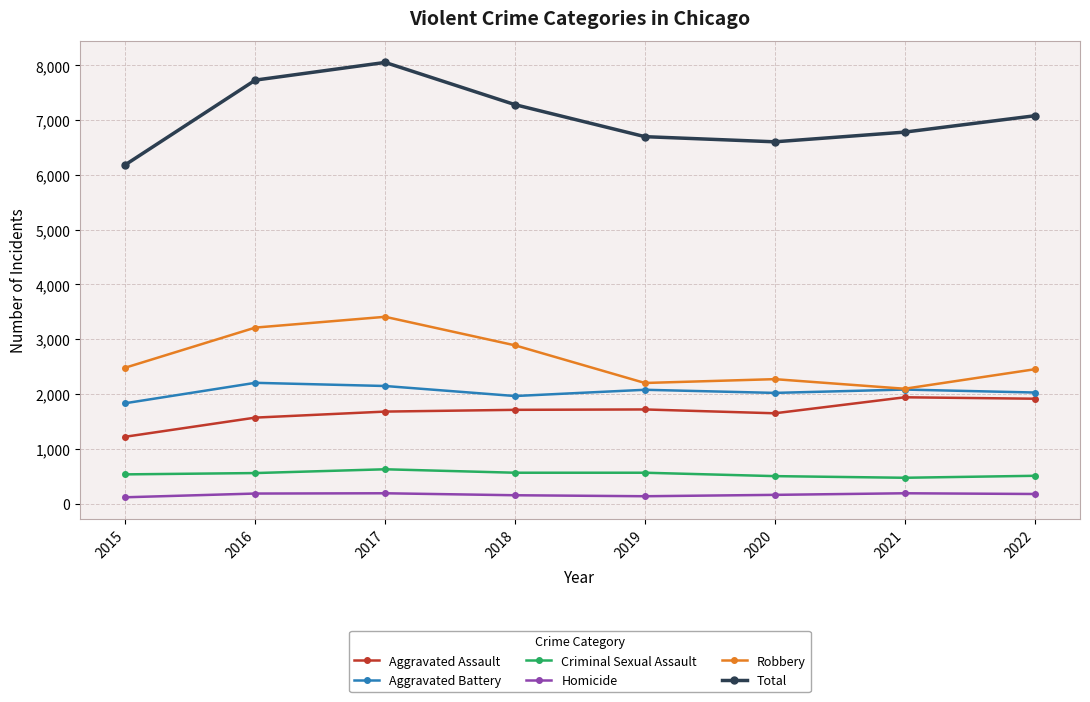

How many distinct data groups are displayed?

6